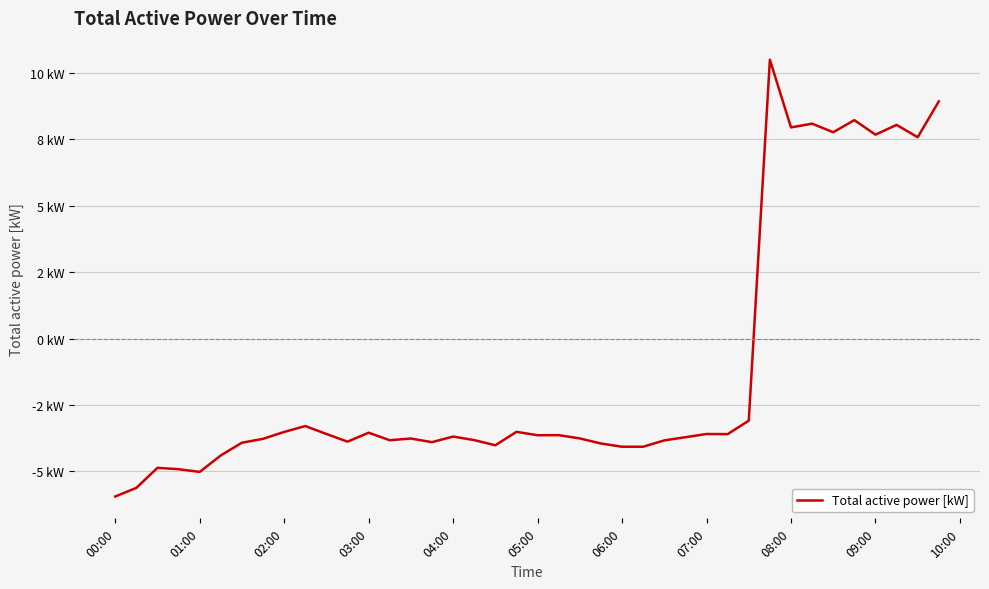

Does the chart have visible grid lines?

Yes